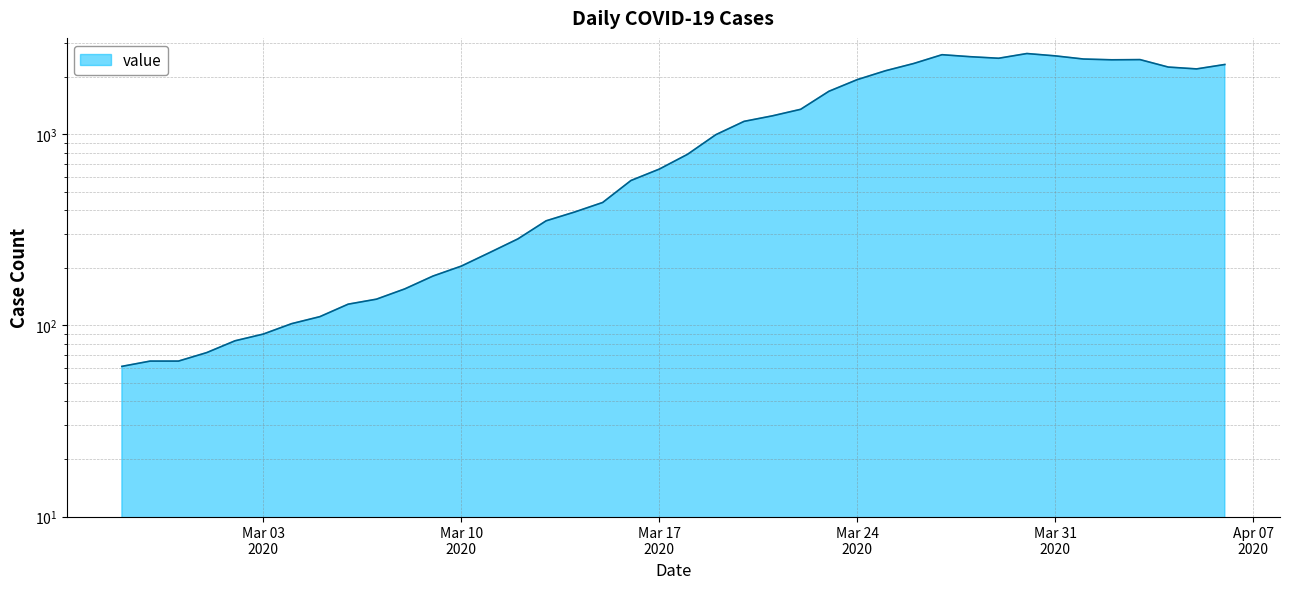

What is the ratio of the value at 2020-03-16 to the value at 2020-03-26?

0.2